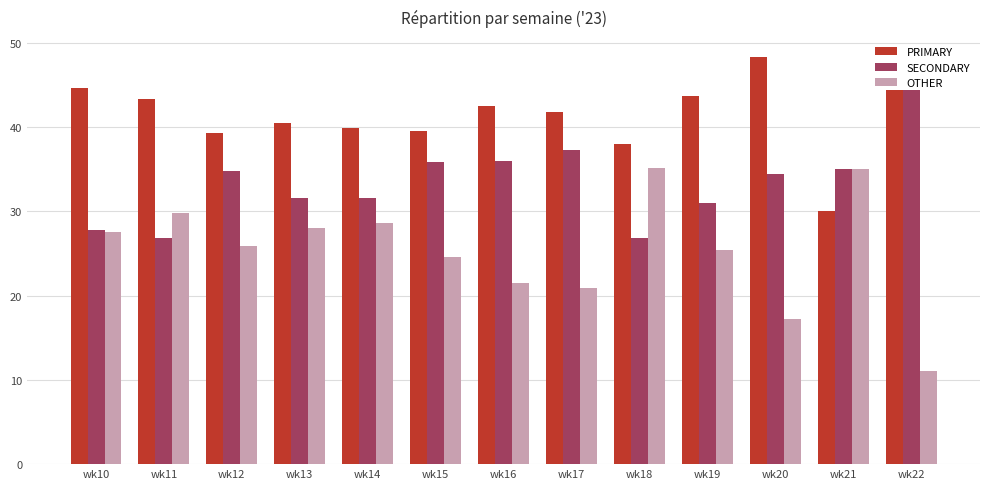

At how many categories does at least one series exceed 46?

1